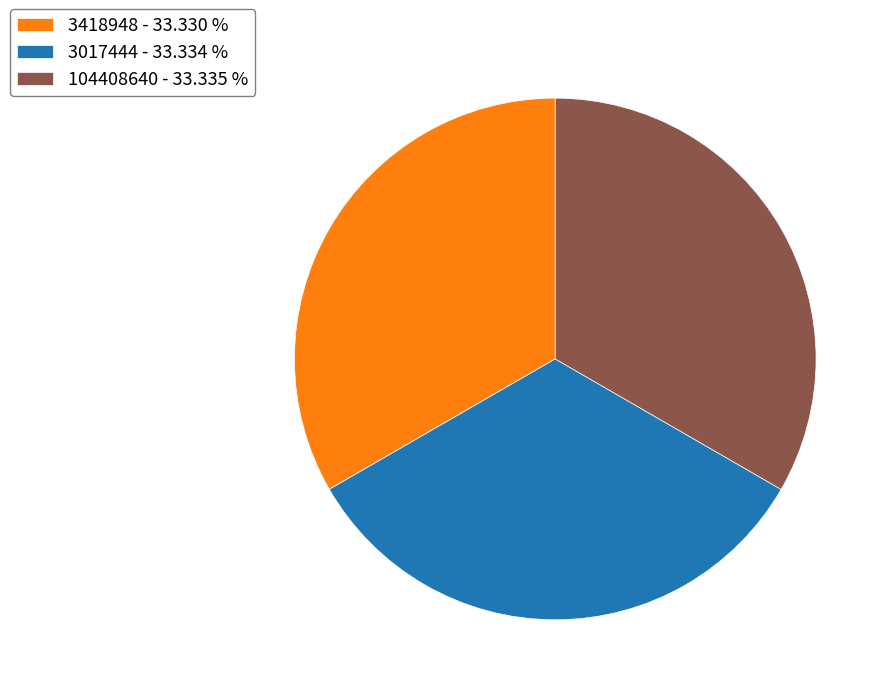

The 3017444 slice represents 33% of the pie. True or false?

True